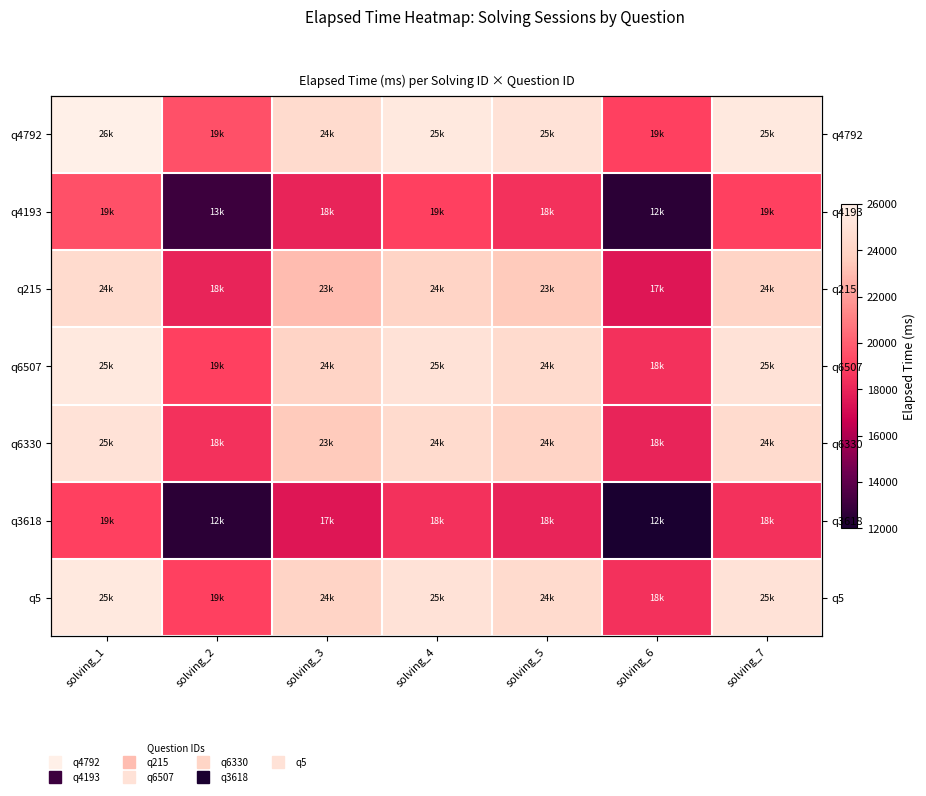

Between solving_5 and solving_6, which is larger?

solving_5